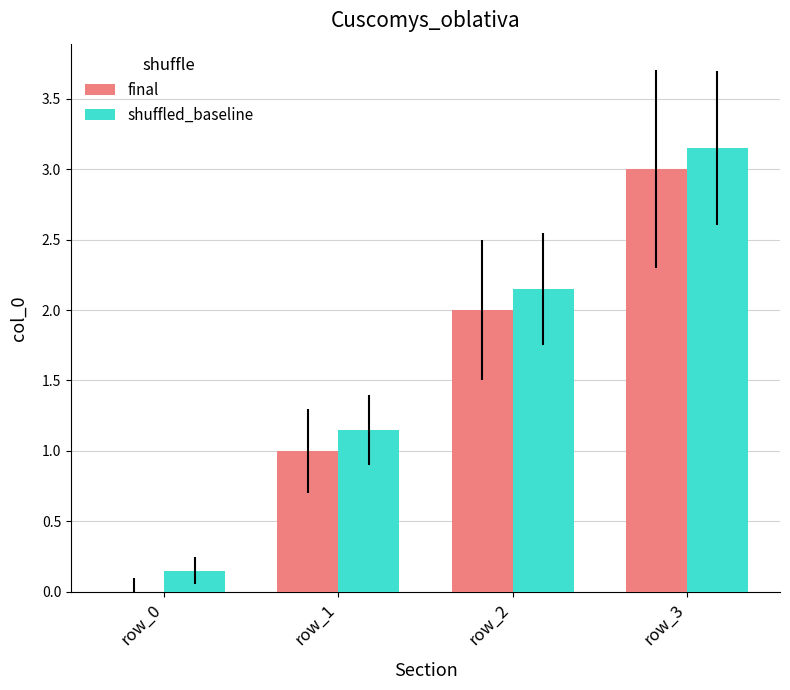

At which label does shuffled_baseline first exceed 2?

row_2